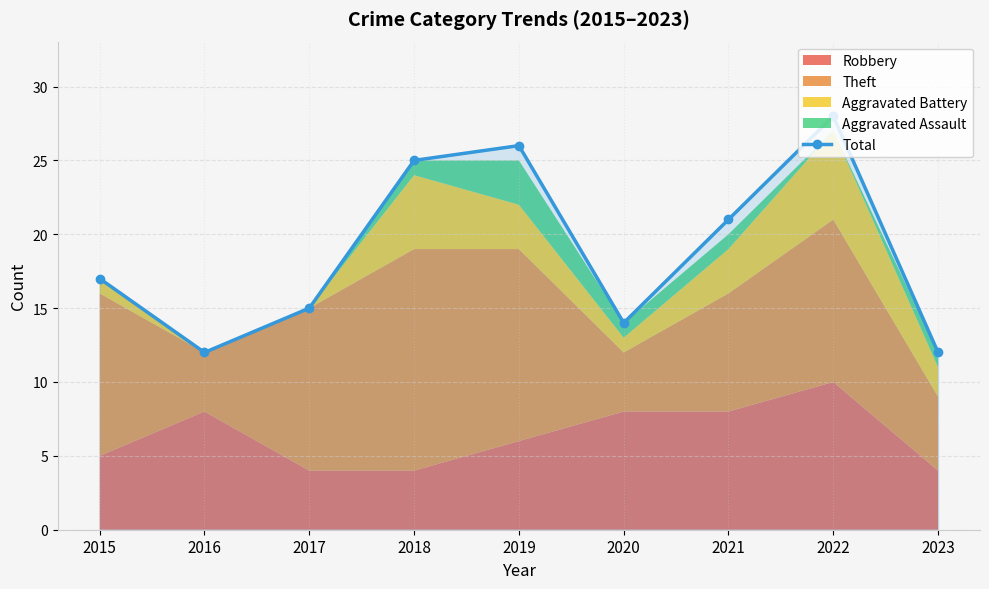

Reading right to left, transcribe all the data shown in this chart.

12	28	21	14	26	25	15	12	17